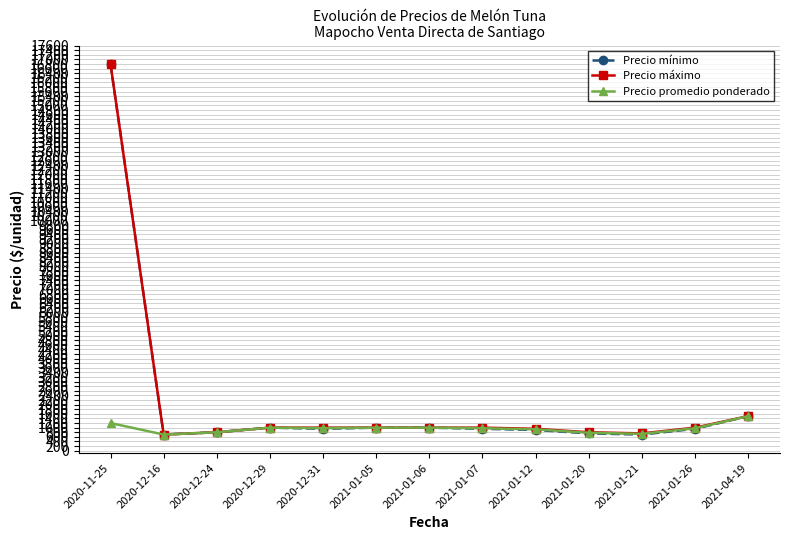

What is the spread (max minus min) of values at 2021-01-07?

50